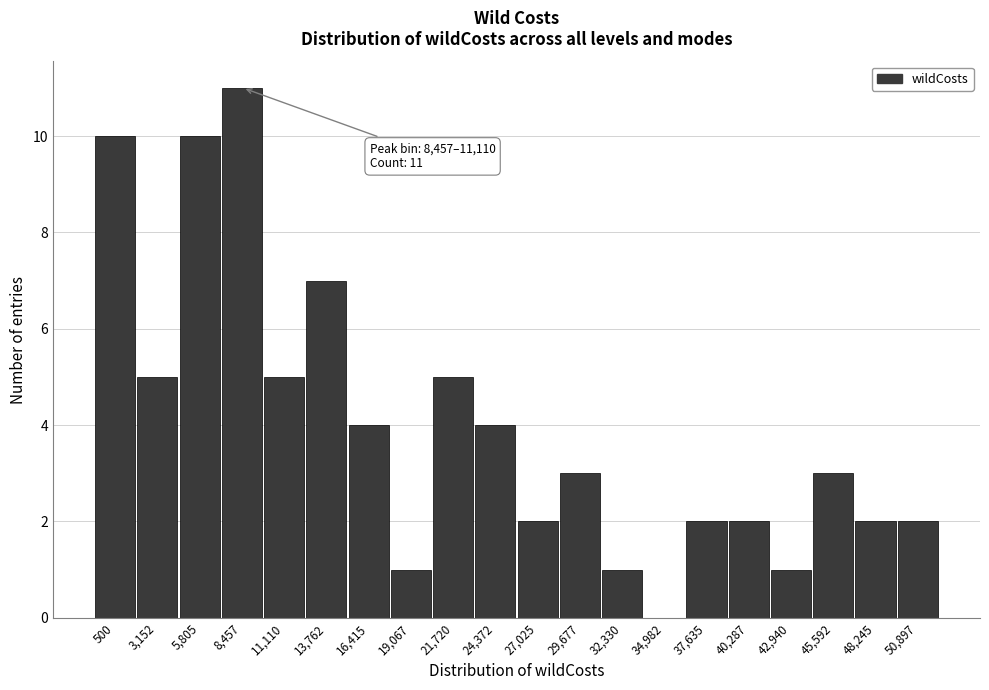

Reading right to left, list all the values displayed in this chart.

50,897=2	48,245=2	45,592=3	42,940=1	40,287=2	37,635=2	34,982=0	32,330=1	29,677=3	27,025=2	24,372=4	21,720=5	19,067=1	16,415=4	13,762=7	11,110=5	8,457=11	5,805=10	3,152=5	500=10